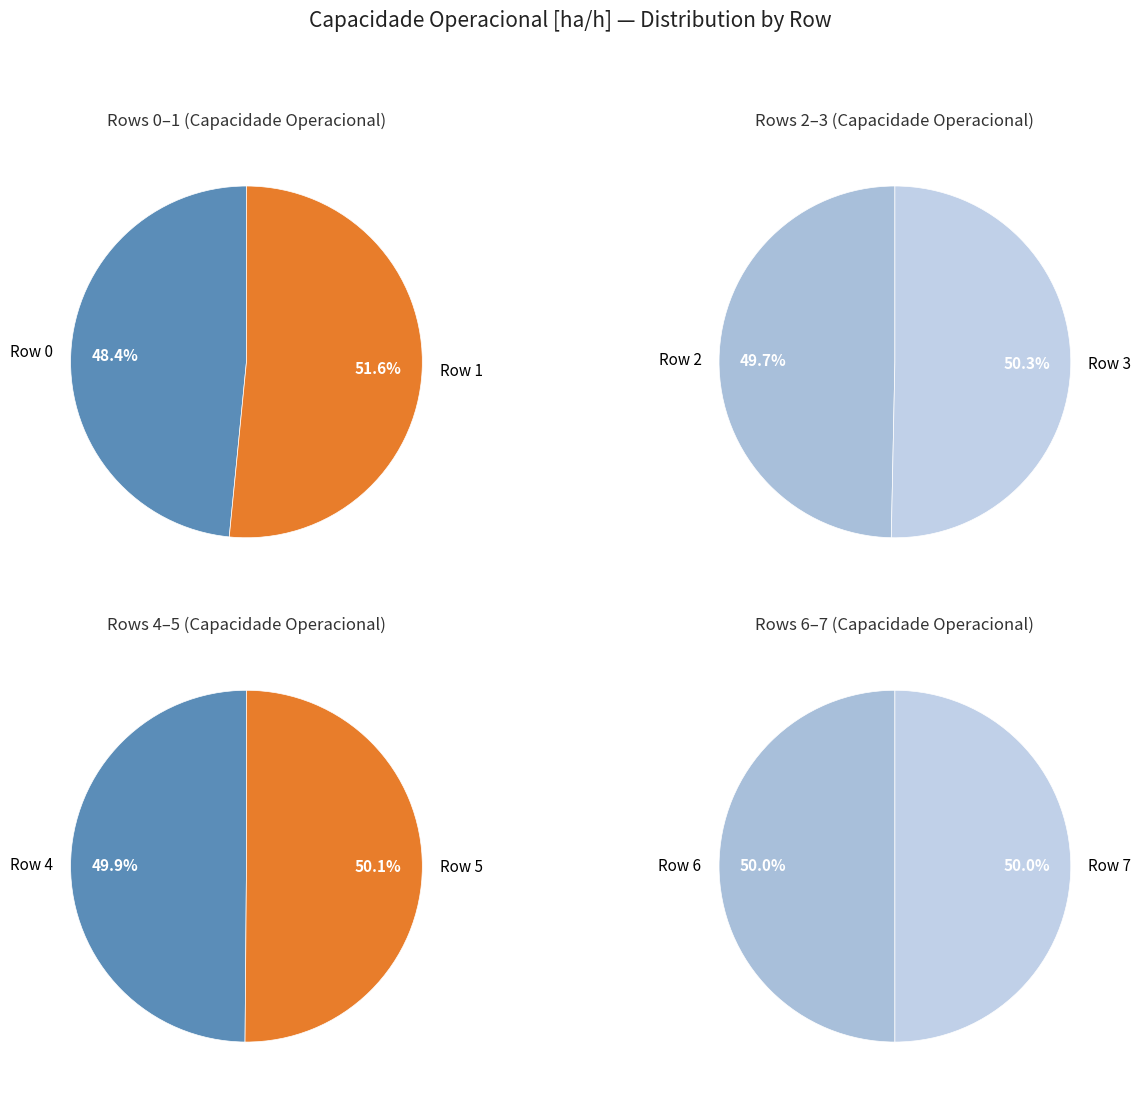

To the nearest percent, what is the combined percentage of 4 and 5?

26%